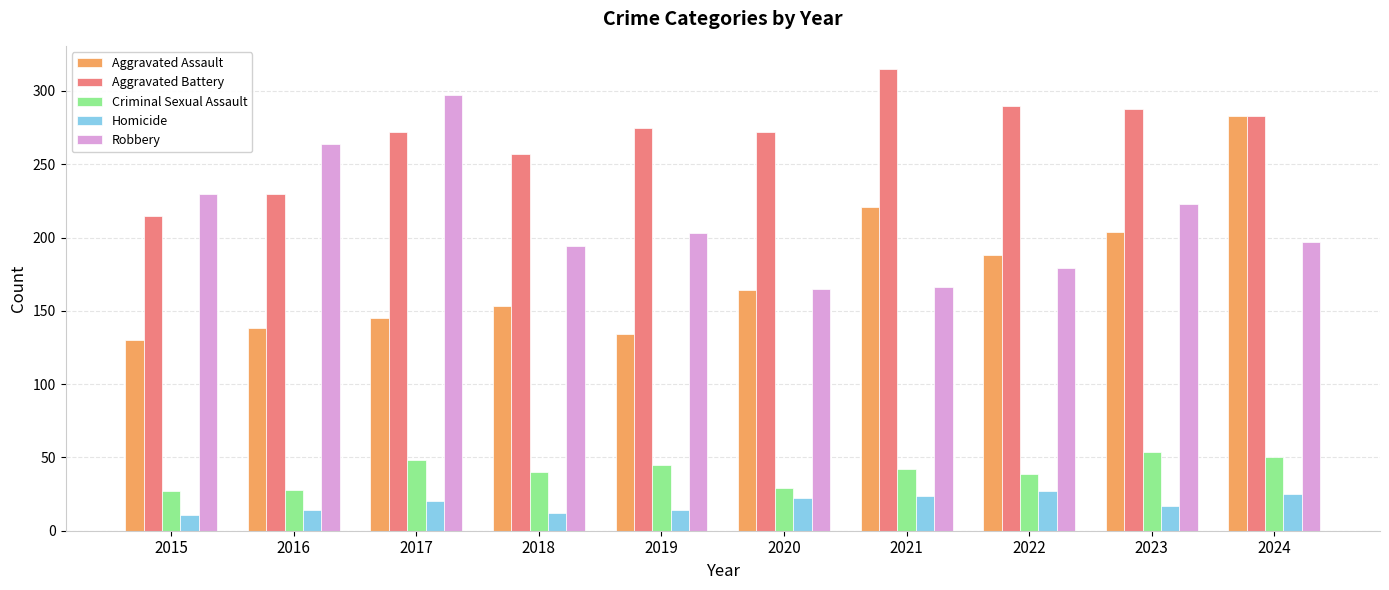

Does the chart contain any negative values?

No